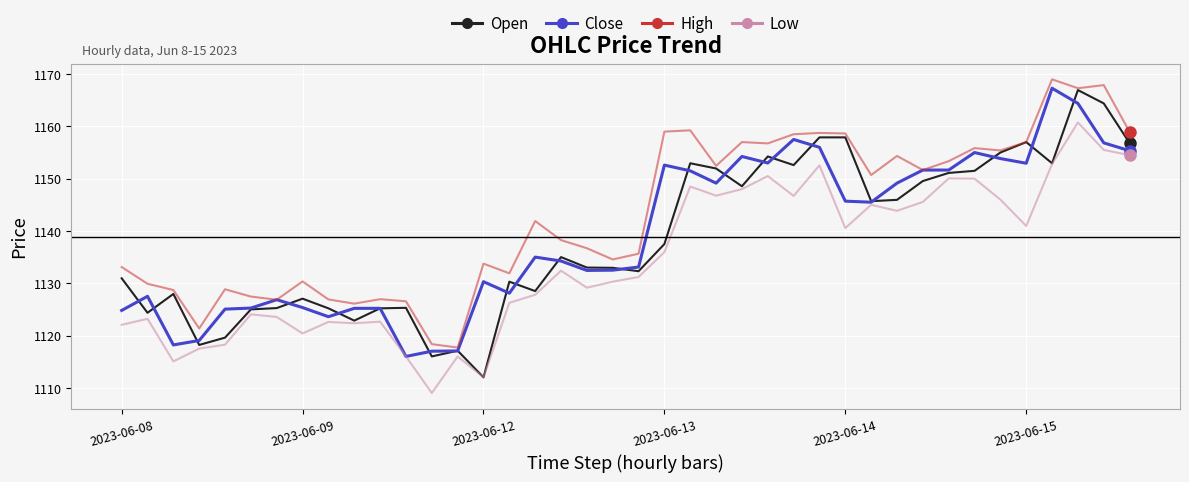

What is the smallest value displayed?

1109.0